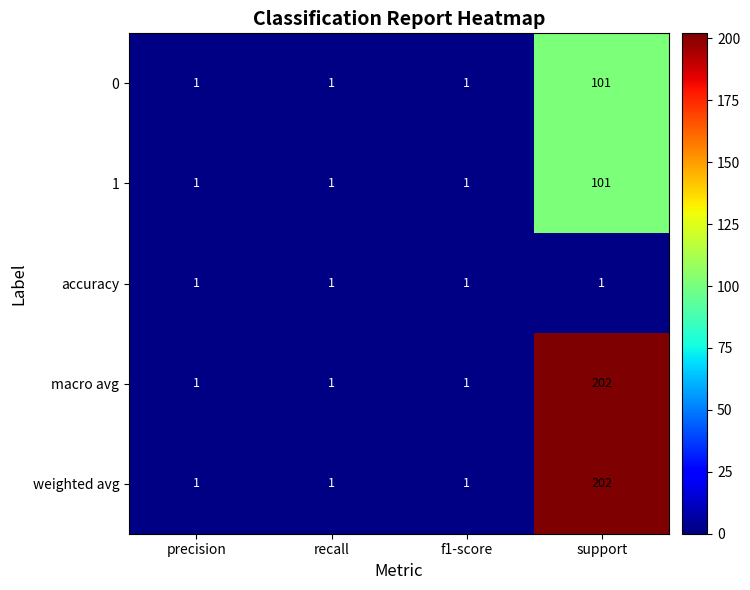

How many weighted avg values are between 1 and 202?

4